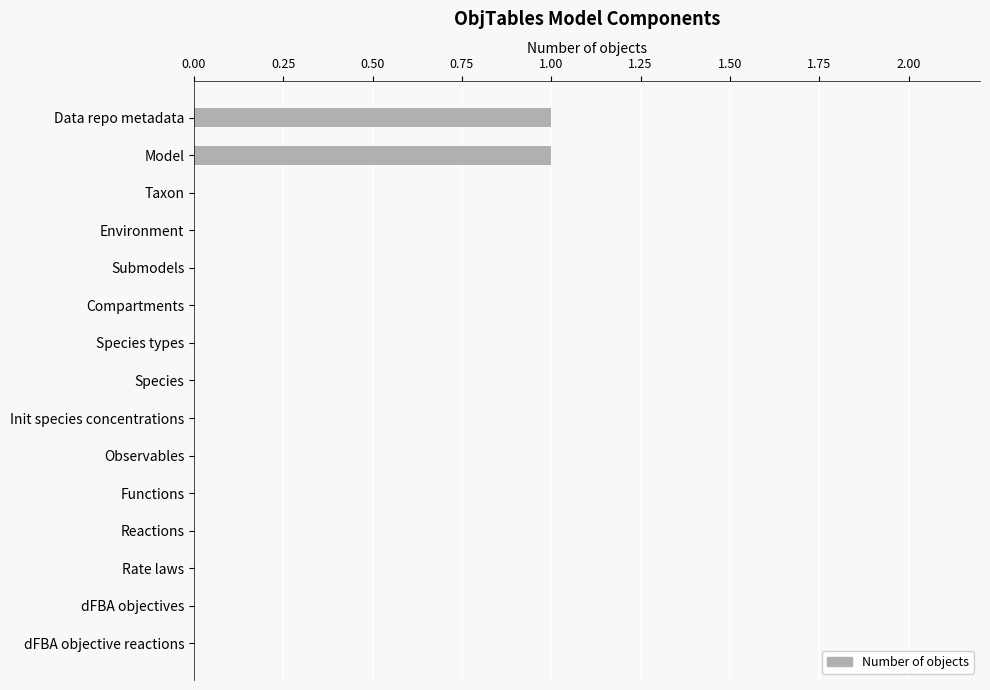

The value at Taxon is 0. True or false?

True